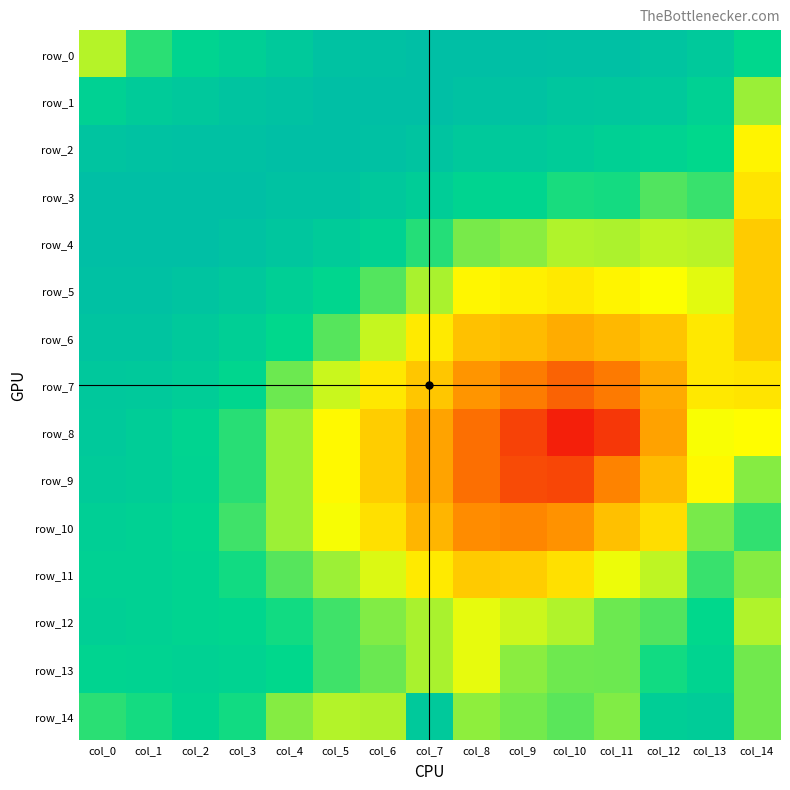

What is the lowest value of the row_11 series?

1.0